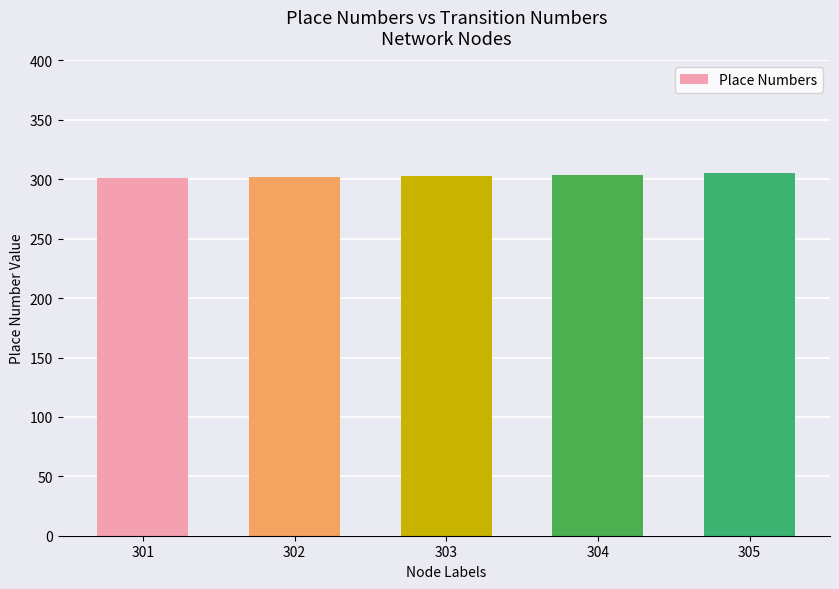

The chart shows a value of 64 at 303. True or false?

False